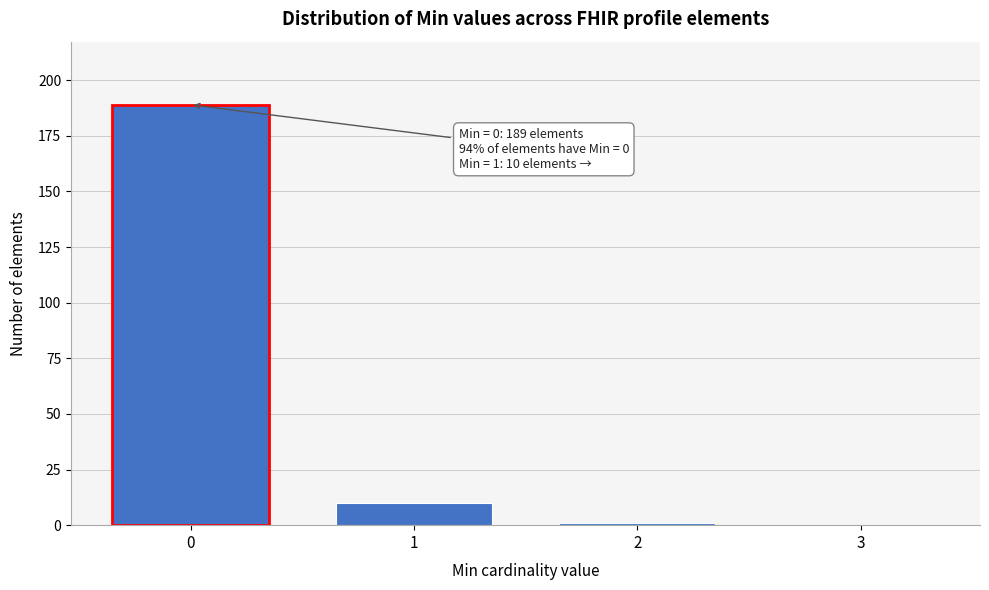

Reading left to right, list all the values displayed in this chart.

0=189	1=10	2=1	3=0